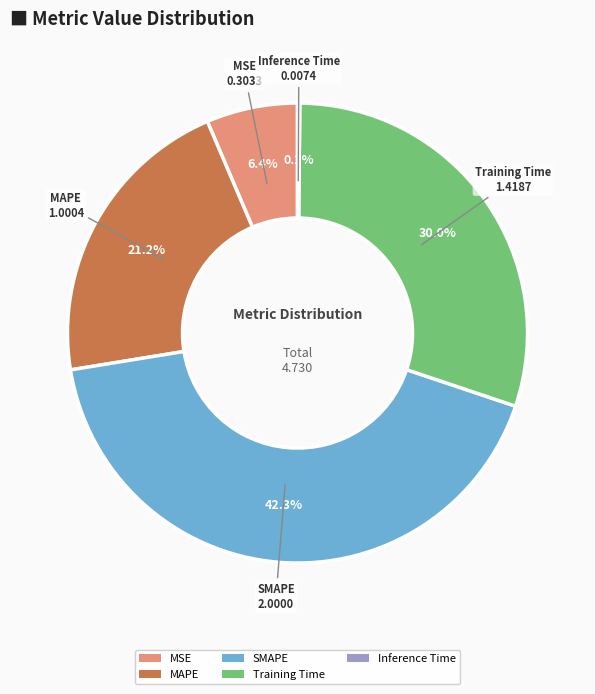

To the nearest percent, what percentage of the pie is MSE?

6%